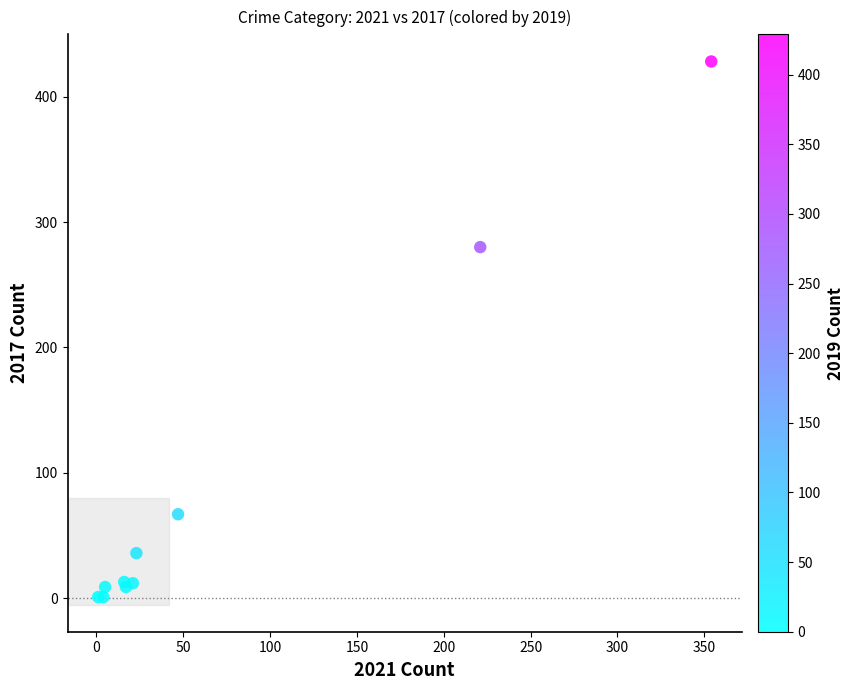

What Y value in the scatter plot is closest to 214?

280